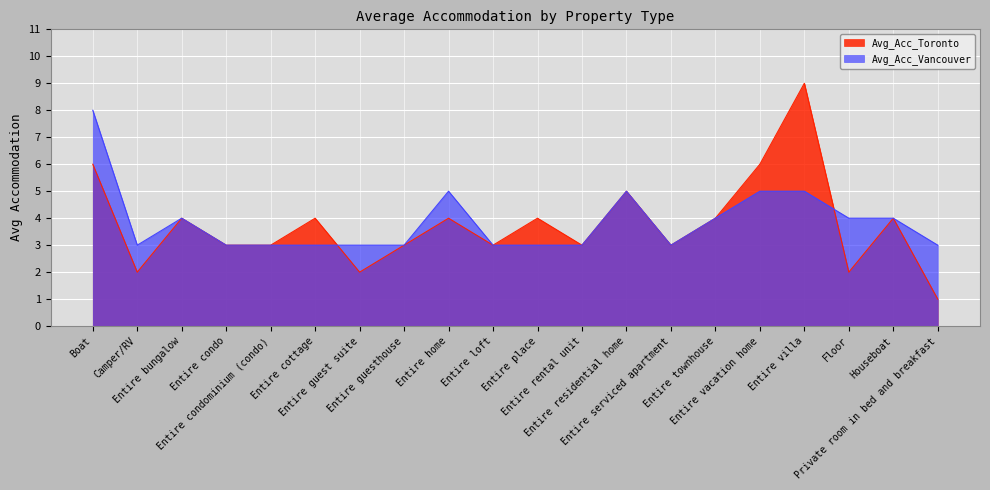

At Entire home, list the series in order from largest to smallest.

Avg_Acc_Vancouver, Avg_Acc_Toronto